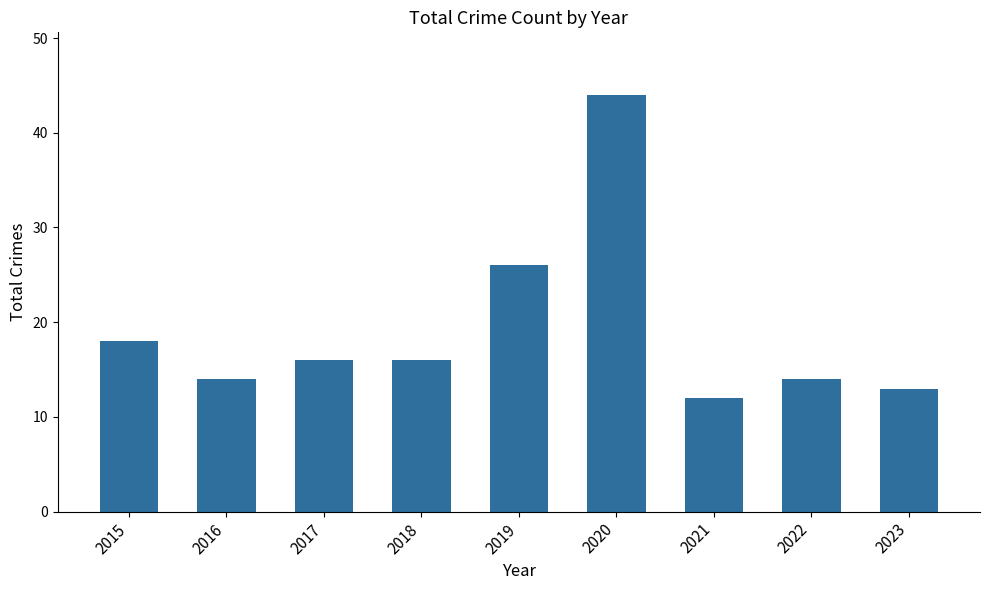

Reading right to left, what are all the values shown in this chart?

13	14	12	44	26	16	16	14	18